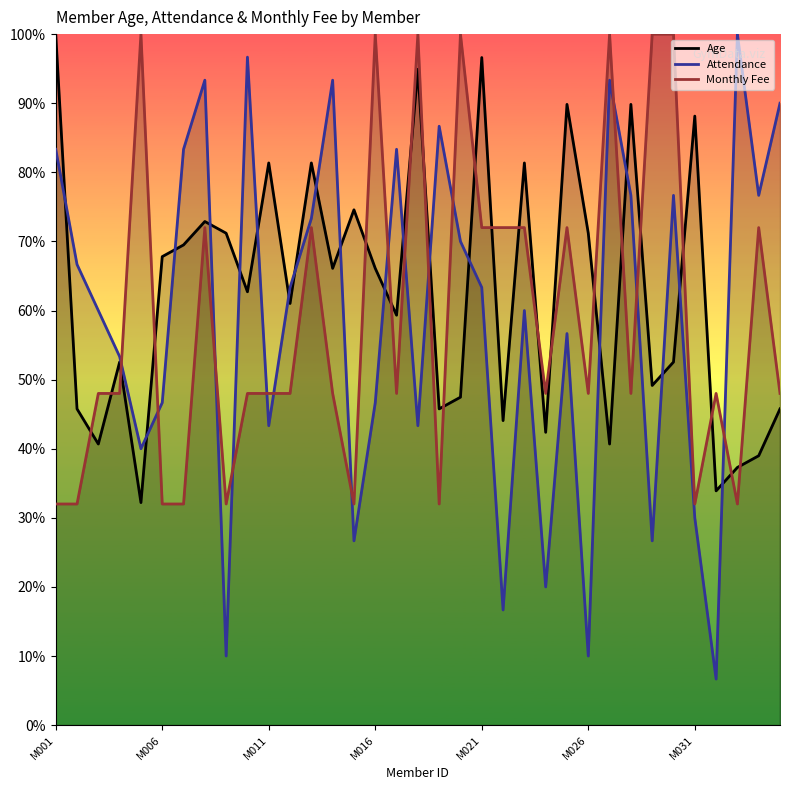

Is it true that Monthly Fee equals 0.7 at 12?

True